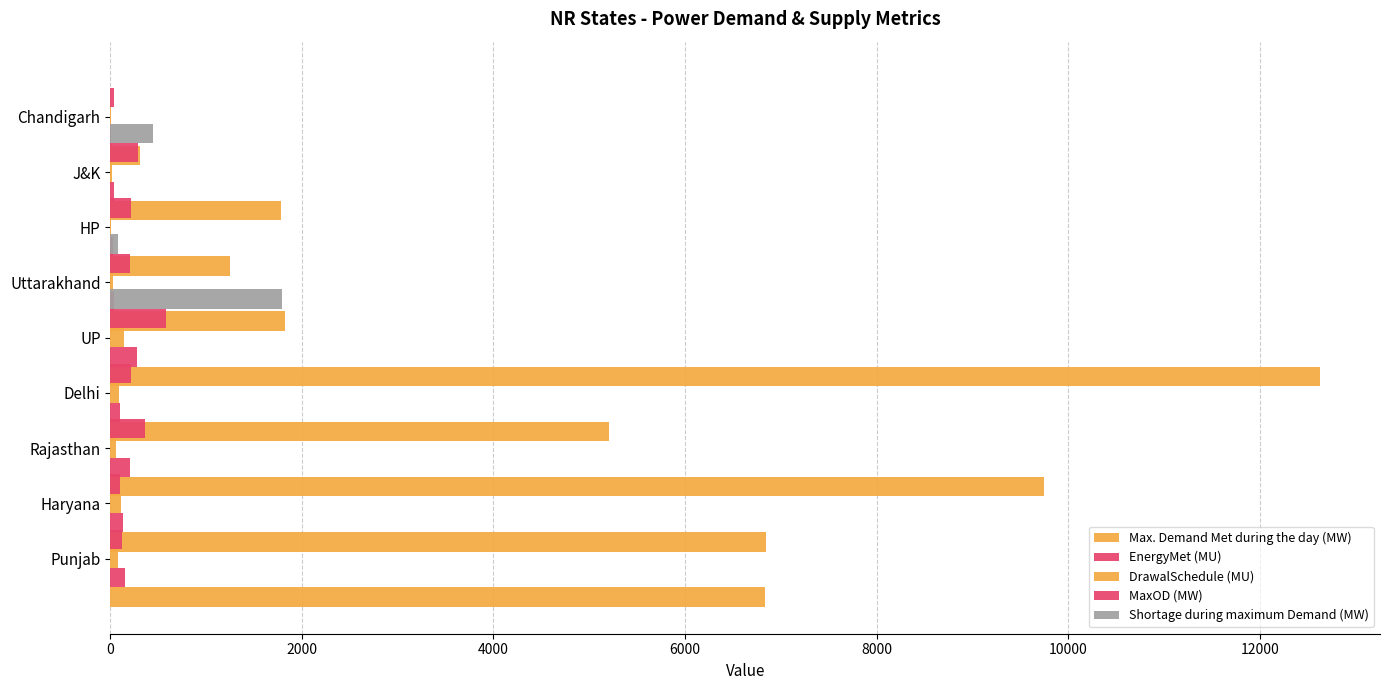

How many values in the DrawalSchedule (MU) series are below 57?

4